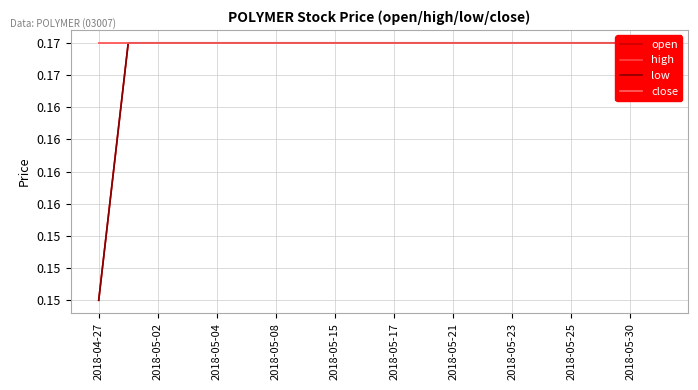

At how many categories does at least one series exceed 0?

20